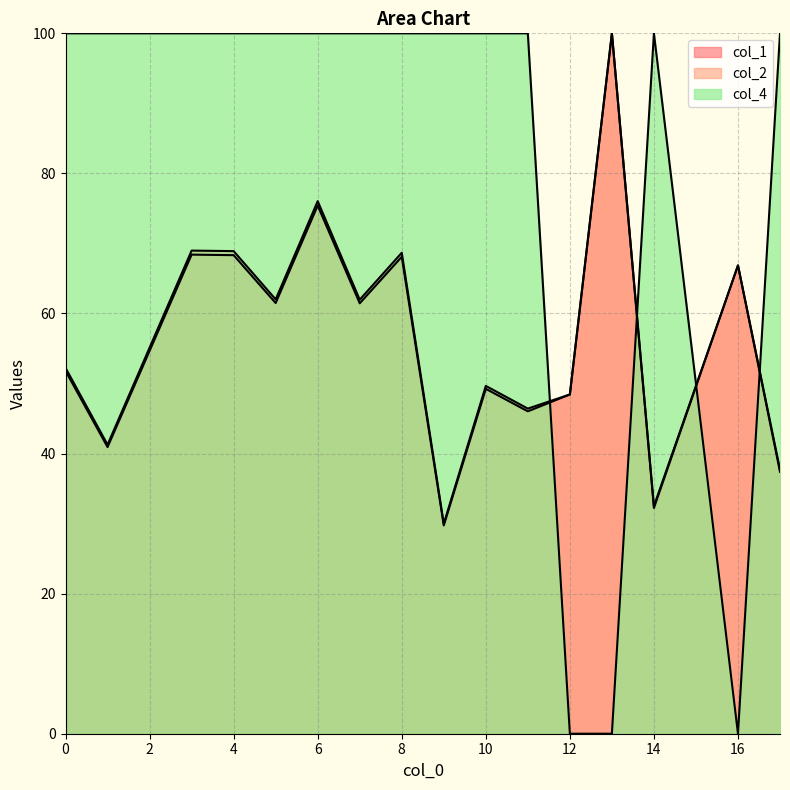

Is the value of col_1 at 9 greater than the value of col_4 at 6?

No